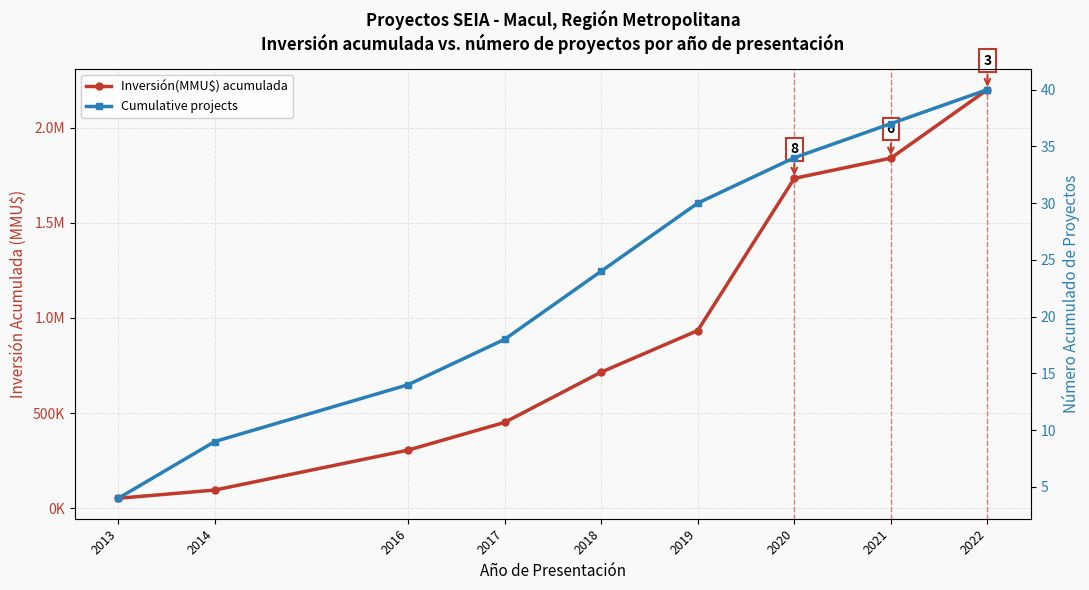

What are all the series names shown in the legend?

Inversión(MMU$), Cumulative projects